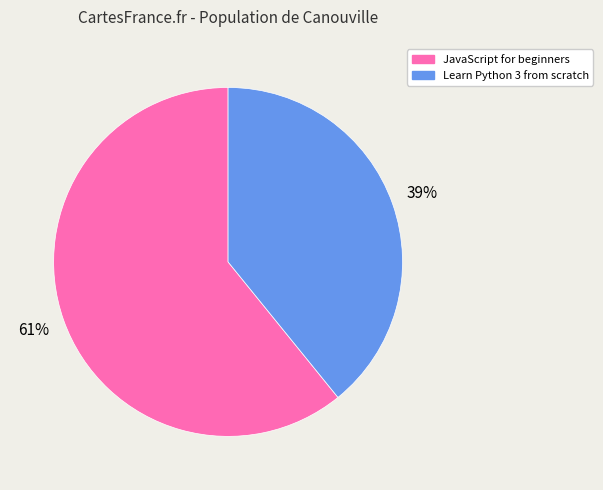

Count the number of slices in the pie.

2